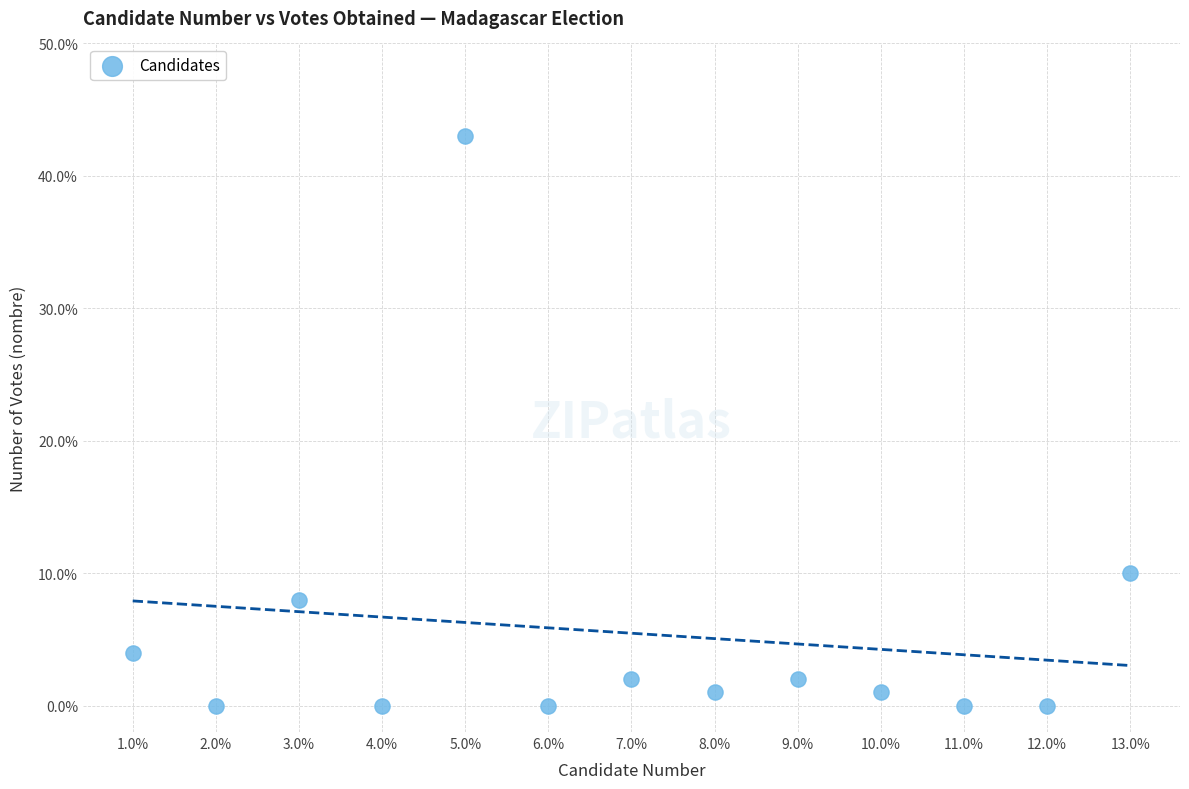

What is the range of X values (max minus min)?

12